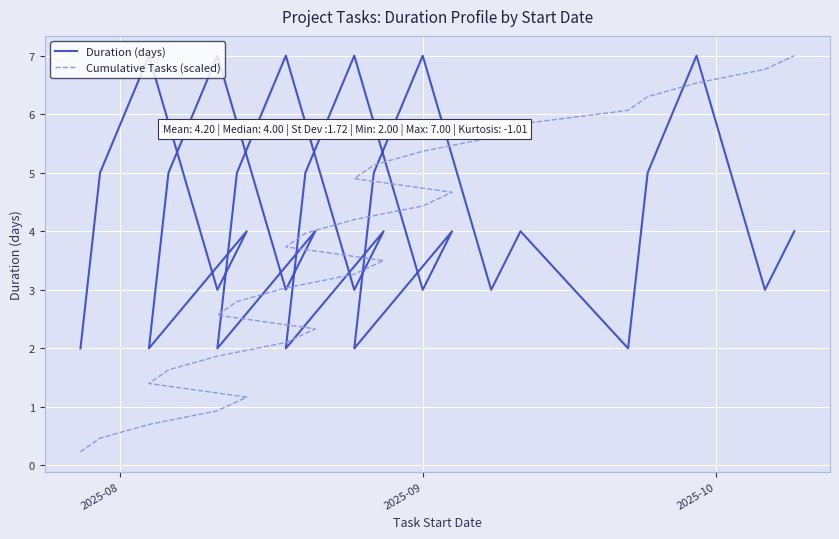

How many intersections are there between Duration (days) and Cumulative Tasks (scaled)?

11